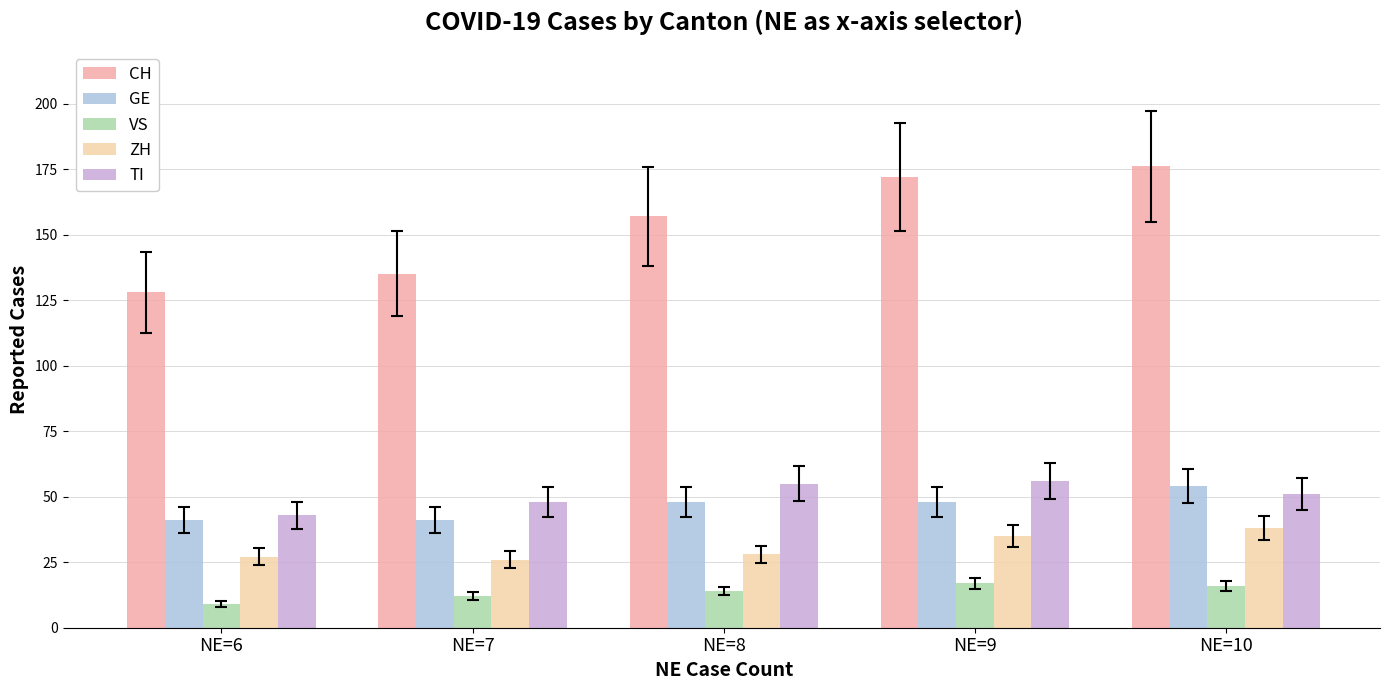

Reading left to right, list all the values displayed in this chart.

CH: 128	135	157	172	176
GE: 41	41	48	48	54
VS: 9	12	14	17	16
ZH: 27	26	28	35	38
TI: 43	48	55	56	51